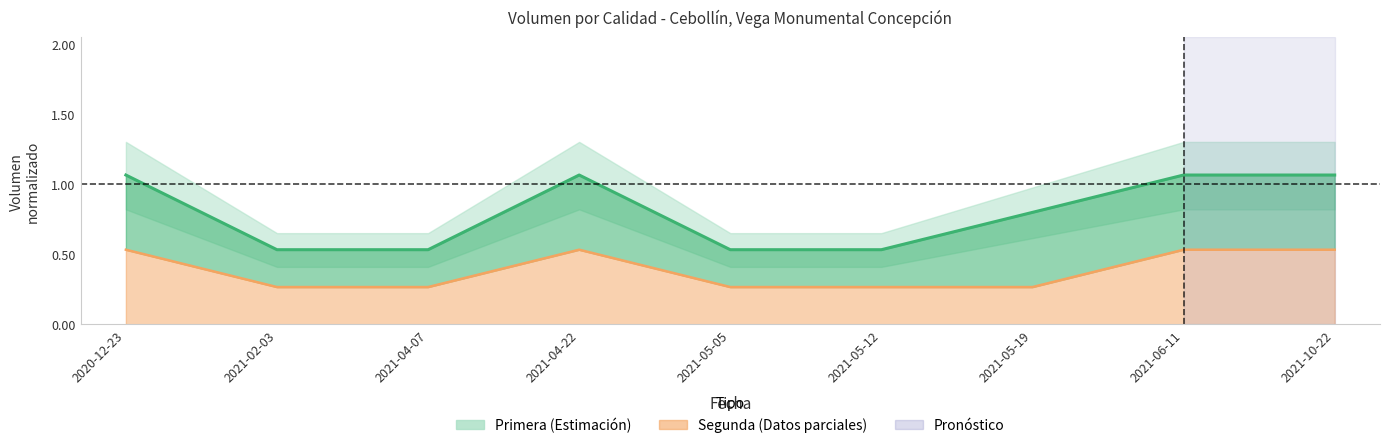

What is the sum of the Primera_Volumen values at 2021-06-11 and 2021-04-07?

1.6